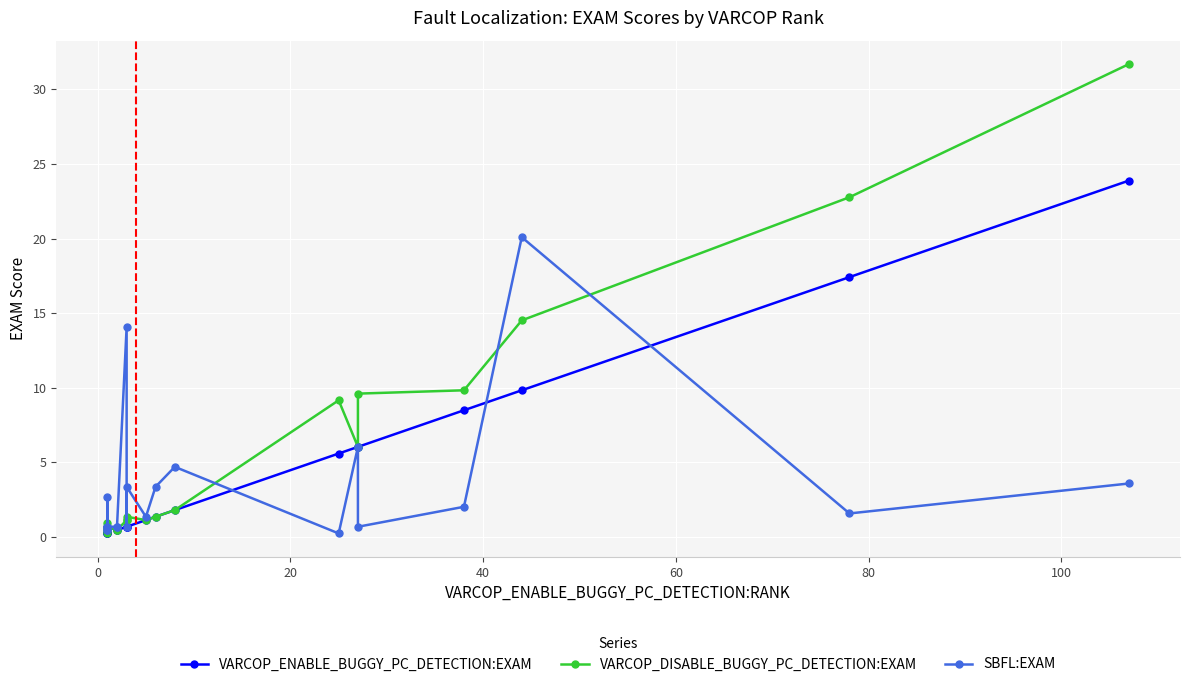

Reading left to right, list all the values displayed in this chart.

VARCOP_ENABLE_BUGGY_PC_DETECTION:EXAM: 0.2	0.2	0.2	0.2	0.7	0.4	0.4	0.7	0.7	0.7	1.1	1.3	1.8	5.6	6.0	6.0	8.5	9.8	17.4	23.9
VARCOP_DISABLE_BUGGY_PC_DETECTION:EXAM: 0.4	0.9	0.2	0.4	0.7	0.4	0.4	1.1	1.1	1.3	1.1	1.3	1.8	9.2	6.0	9.6	9.8	14.5	22.8	31.7
SBFL:EXAM: 0.4	2.7	0.4	0.7	0.7	0.7	0.7	14.1	0.7	3.3	1.3	3.3	4.7	0.2	6.0	0.7	2.0	20.1	1.6	3.6